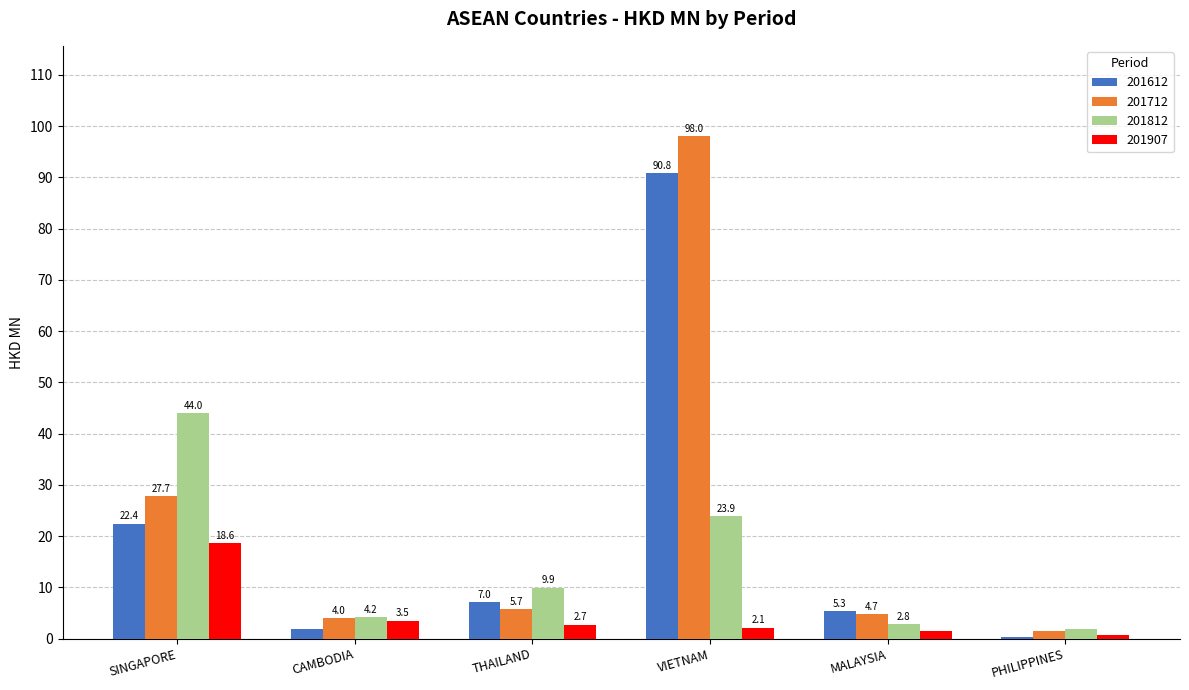

How many bars are there in total?

24